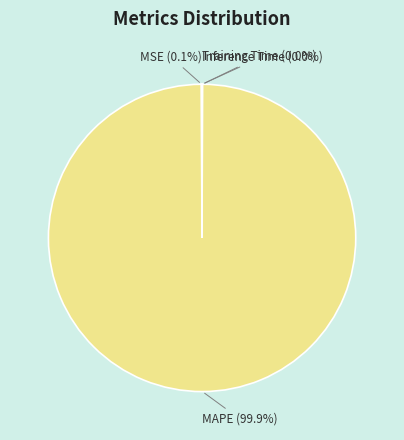

How much of the chart is everything except MAPE?

0.1%